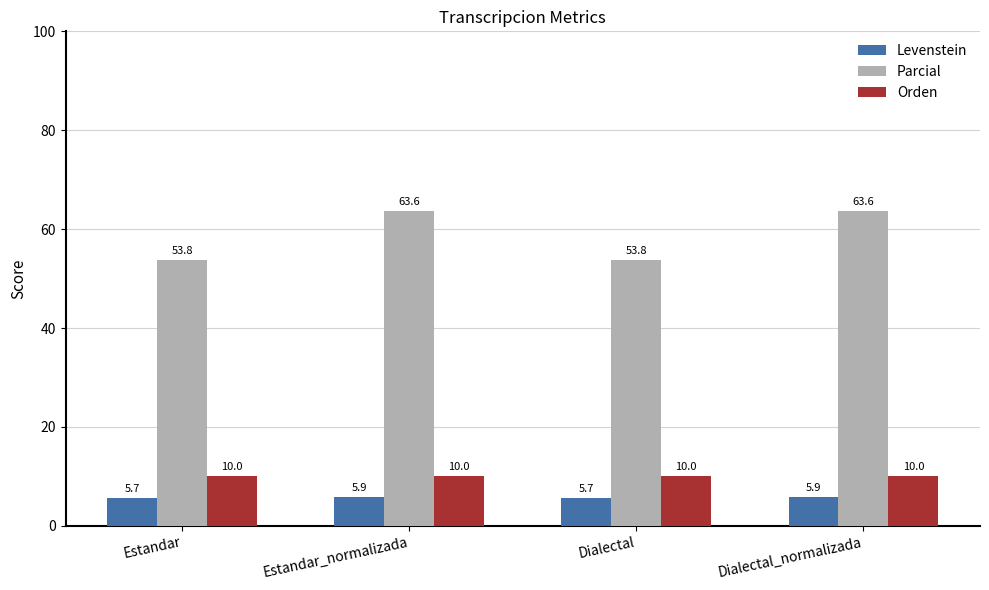

Does the chart contain stacked bars?

No